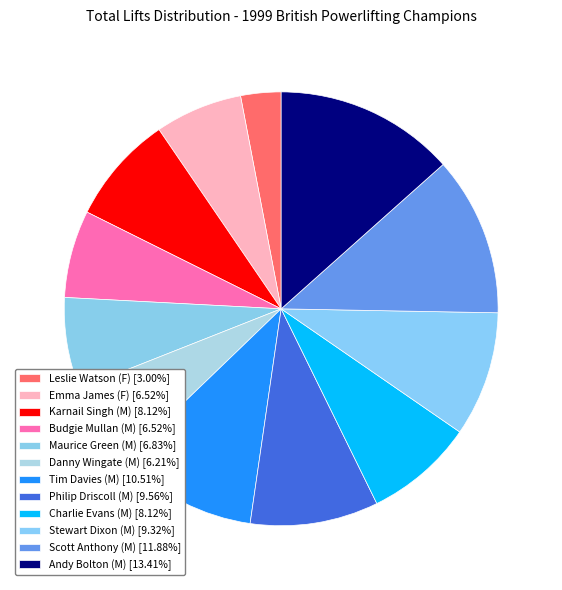

What percentage is NOT represented by Karnail Singh (M)?

91.9%